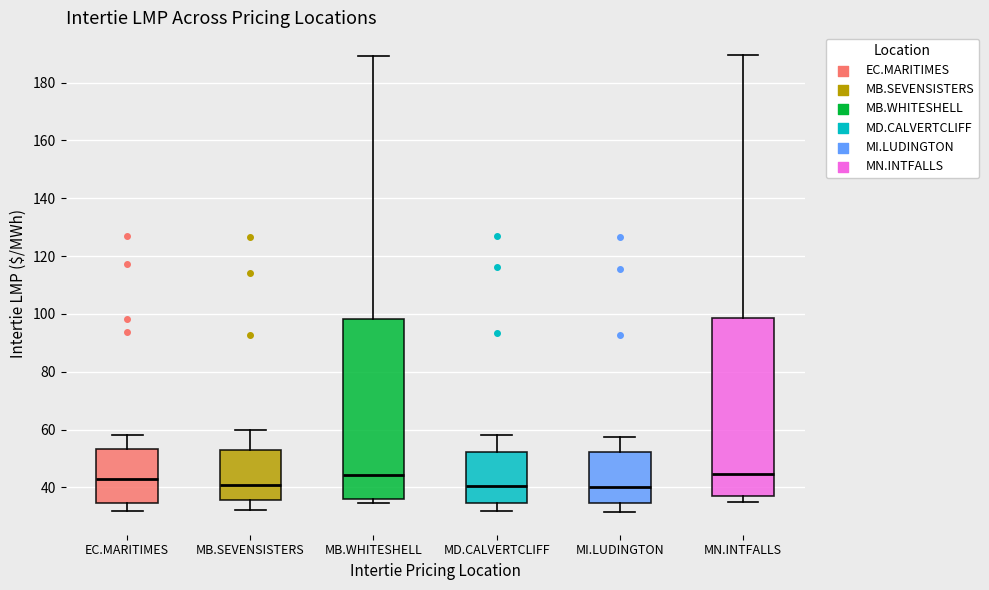

Where does the median line of the box for EC.MARITIMES sit on the y-axis? The values are not printed on the chart, so give them approximately, as read against the axis.

42